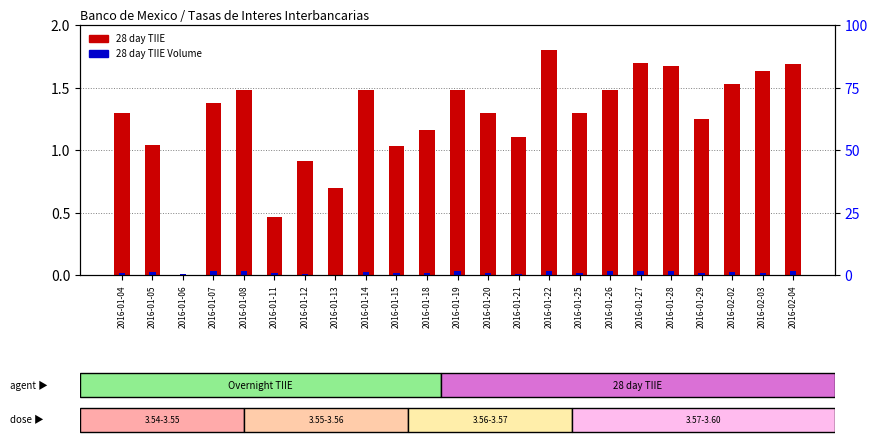

Where does the 28 day TIIE series first go above 1?

2016-01-04